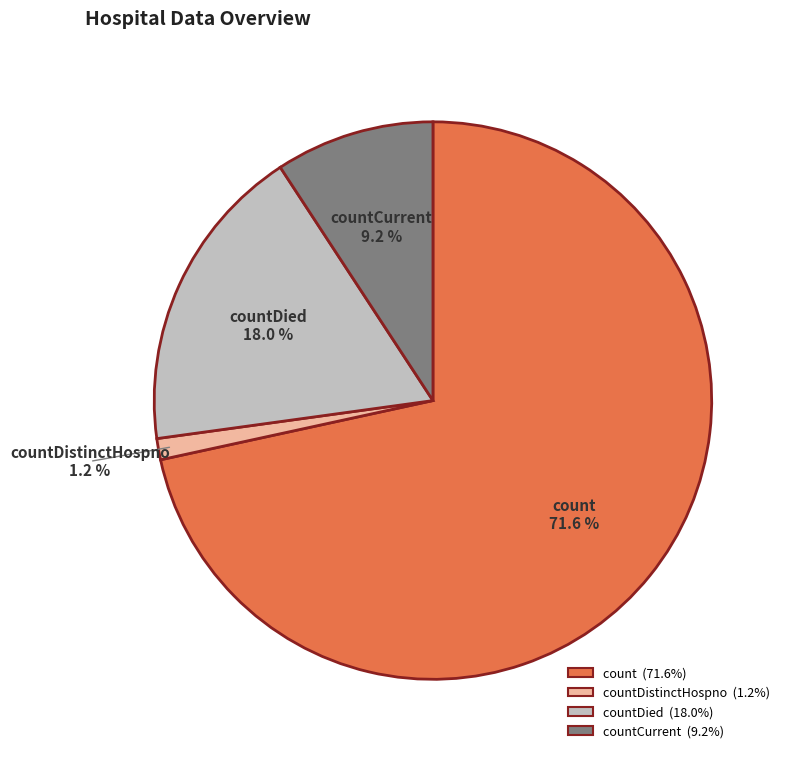

Is there any slice that represents more than half of the pie?

Yes